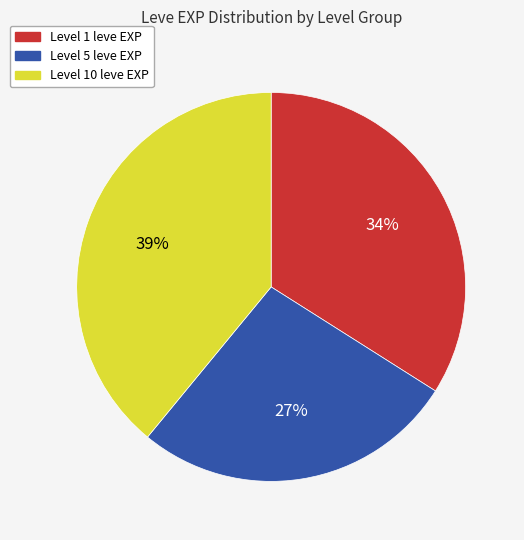

Do Level 10 leve EXP and Level 1 leve EXP together represent more than half of the pie?

Yes